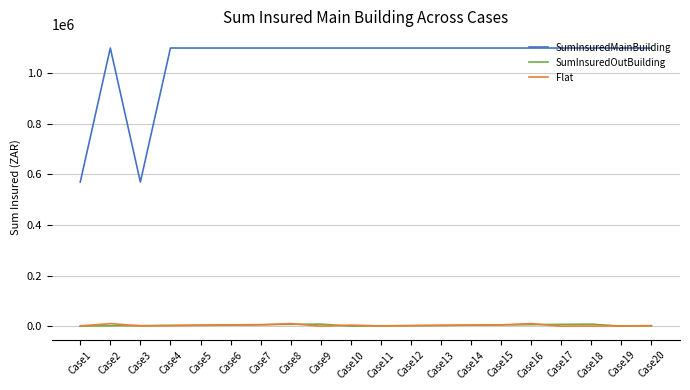

At how many categories does at least one series exceed 144147?

20